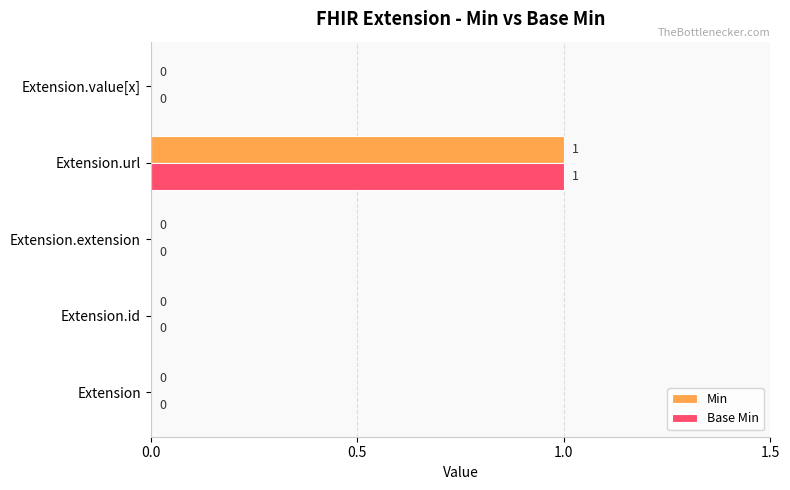

Is the value of Base Min at Extension.id greater than the value of Min at Extension.url?

No